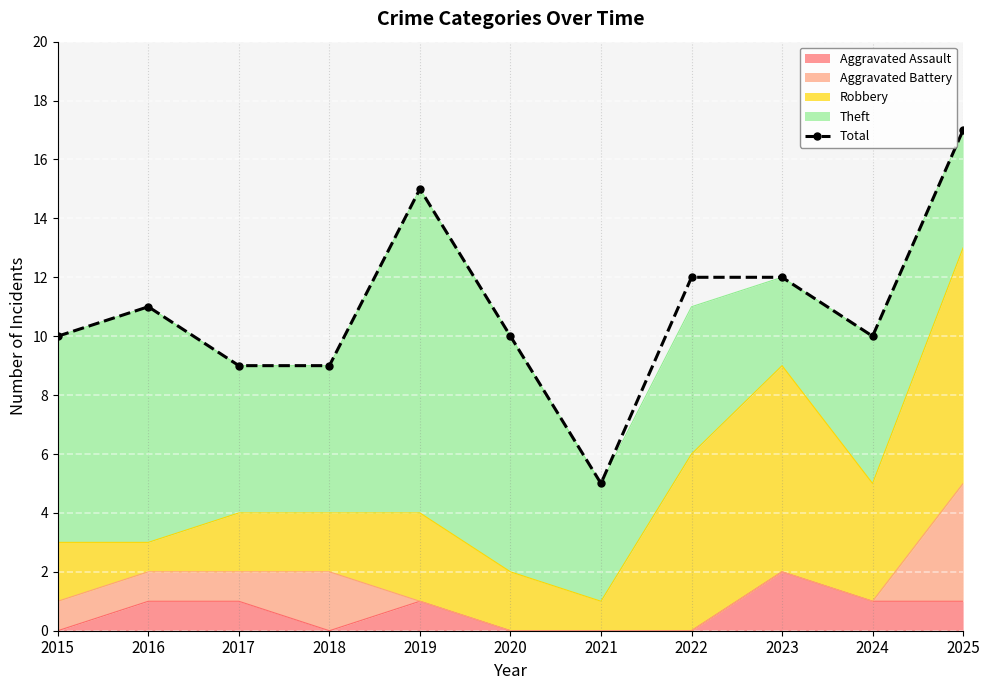

Which category has the highest value across all series?

2025